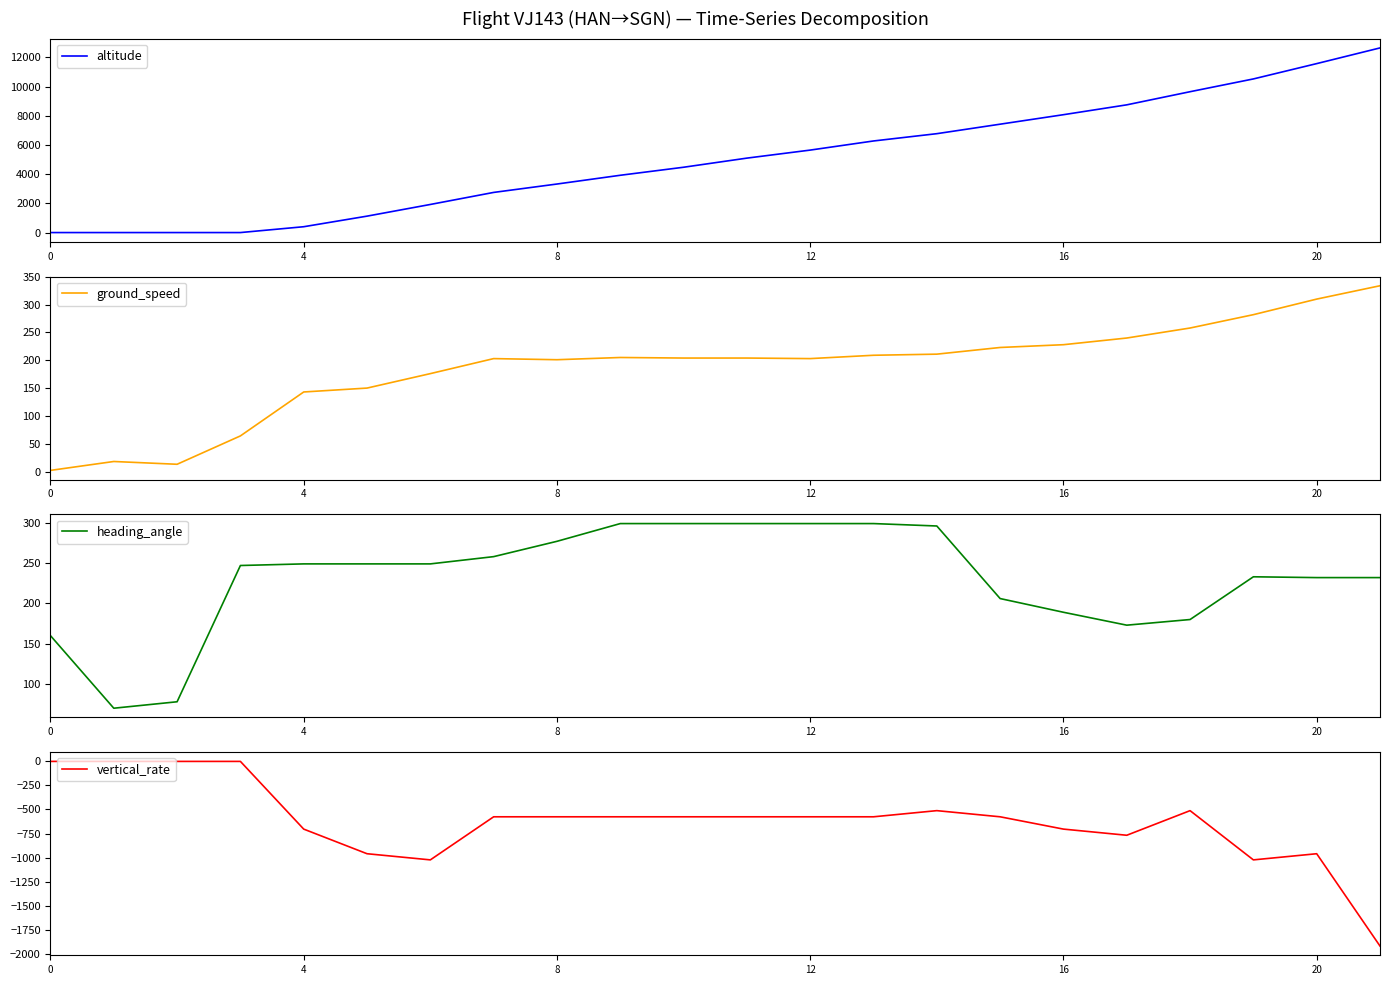

The value of altitude at 12 is 5650. True or false?

True